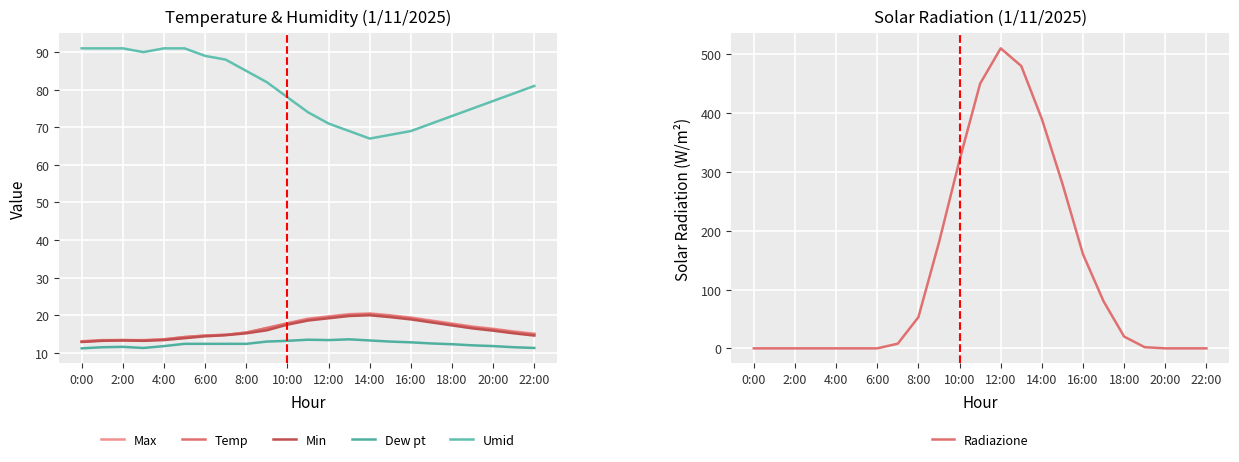

What is the average value of the Dew pt series?

12.4